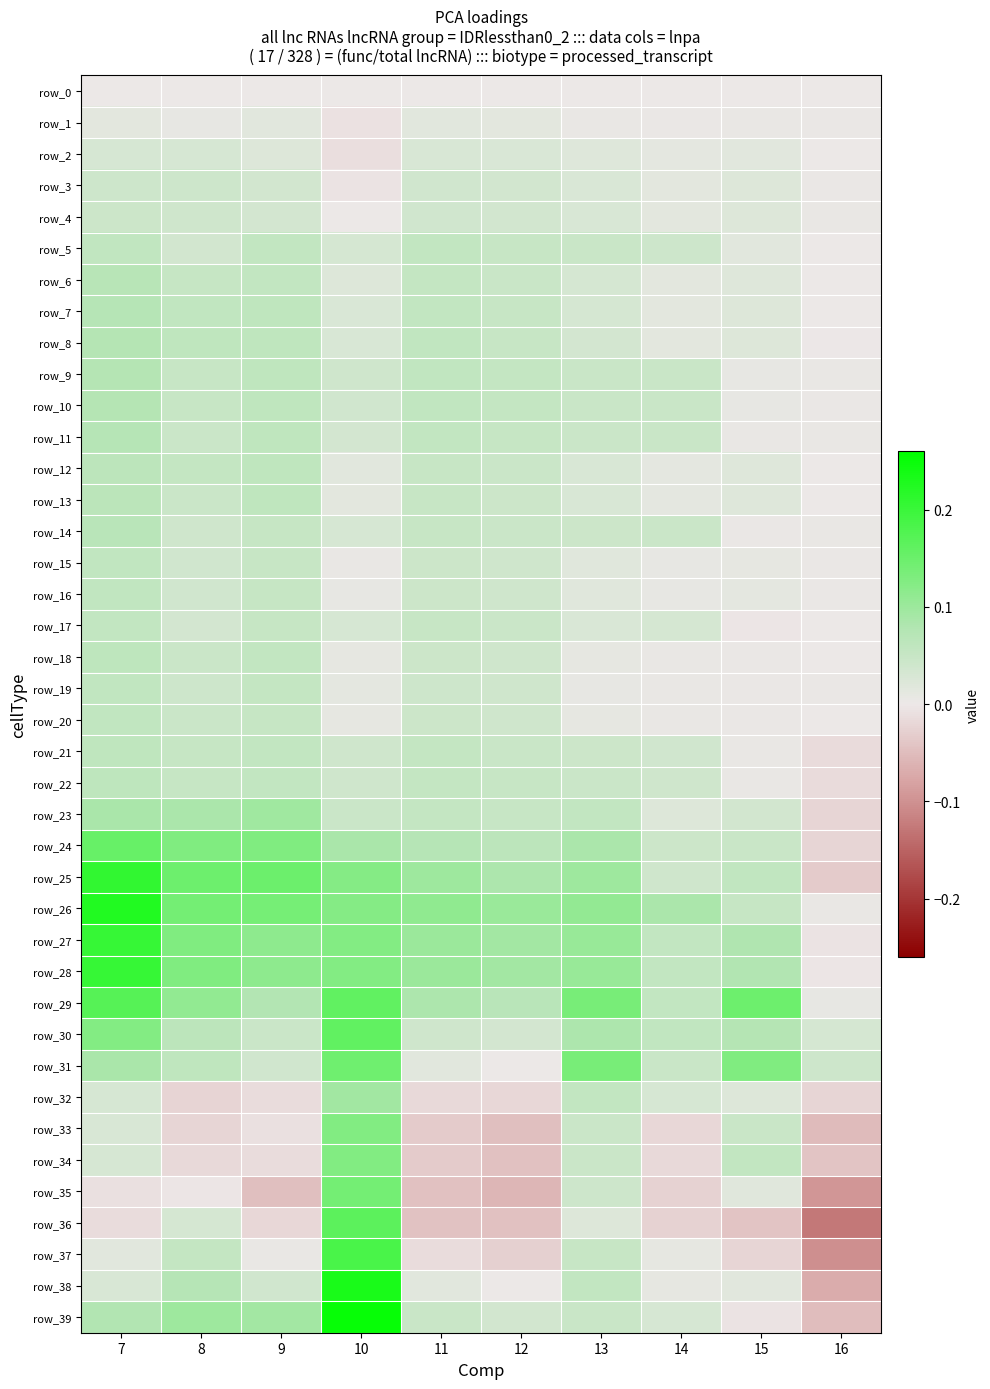

Which category has the lowest value in the row_15 series?

16